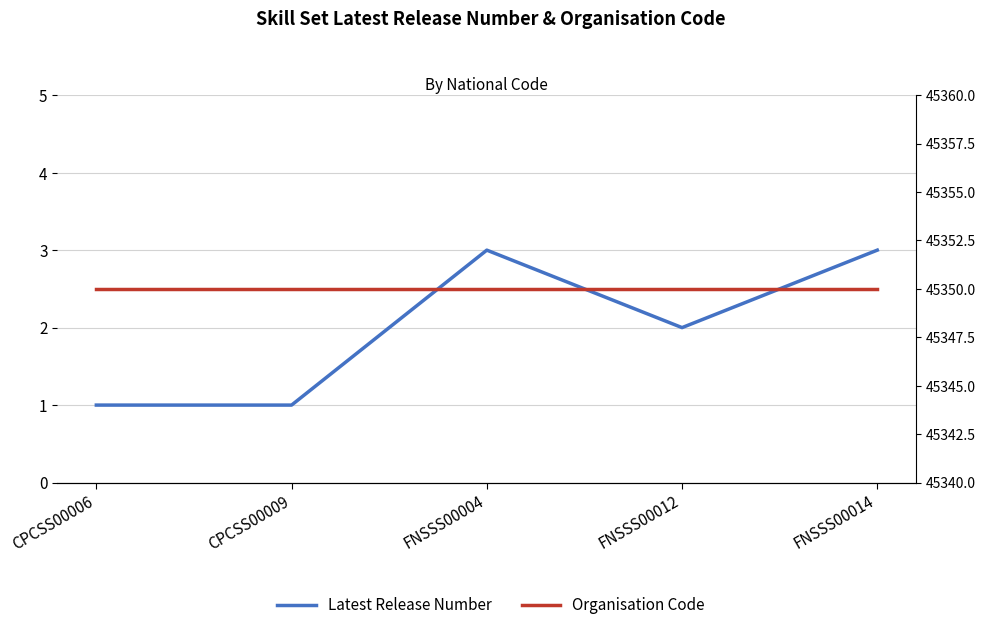

Where does the Latest Release Number series first go above 2?

FNSSS00004